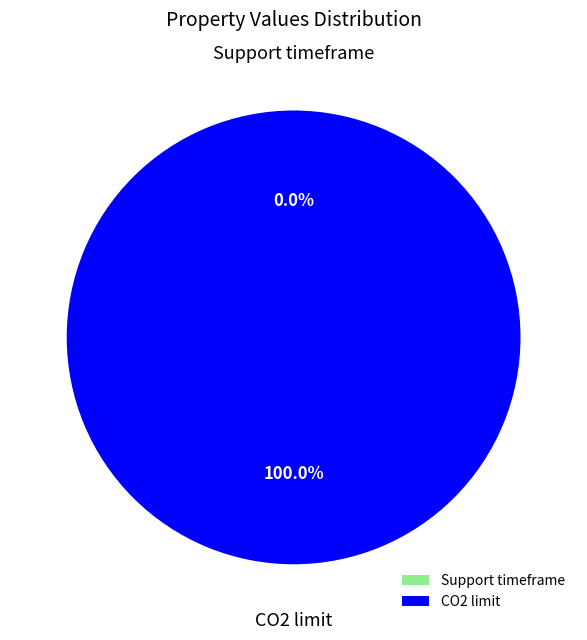

What percentage is the CO2 limit slice, to the nearest percent?

100%